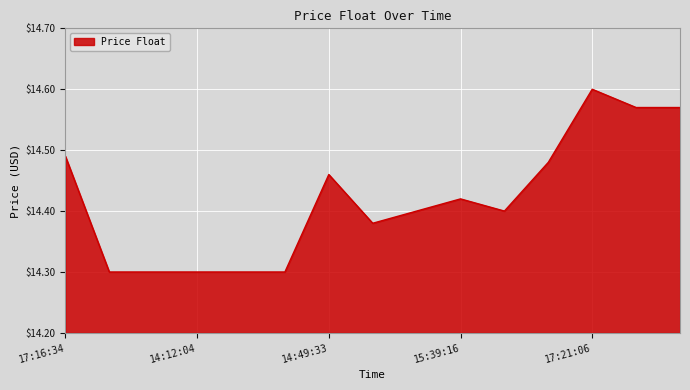

What is the difference between the maximum and minimum values?

0.3